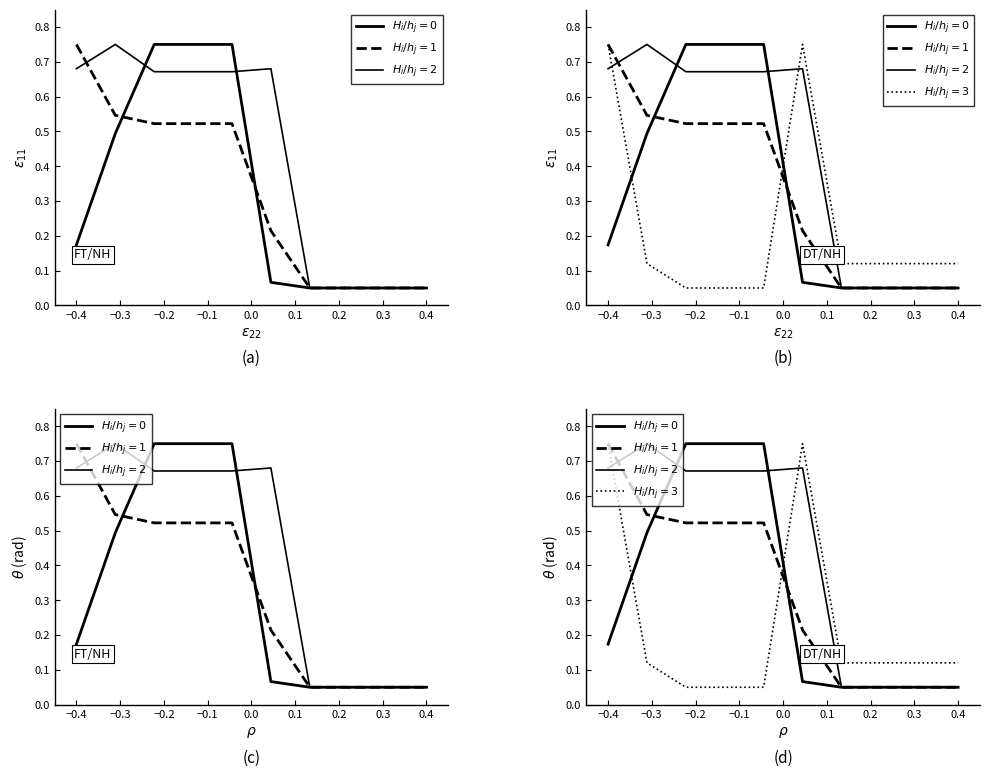

Rank the series at −0.1 from highest to lowest value.

$H_i/h_j=0$, $H_i/h_j=2$, $H_i/h_j=1$, $H_i/h_j=3$